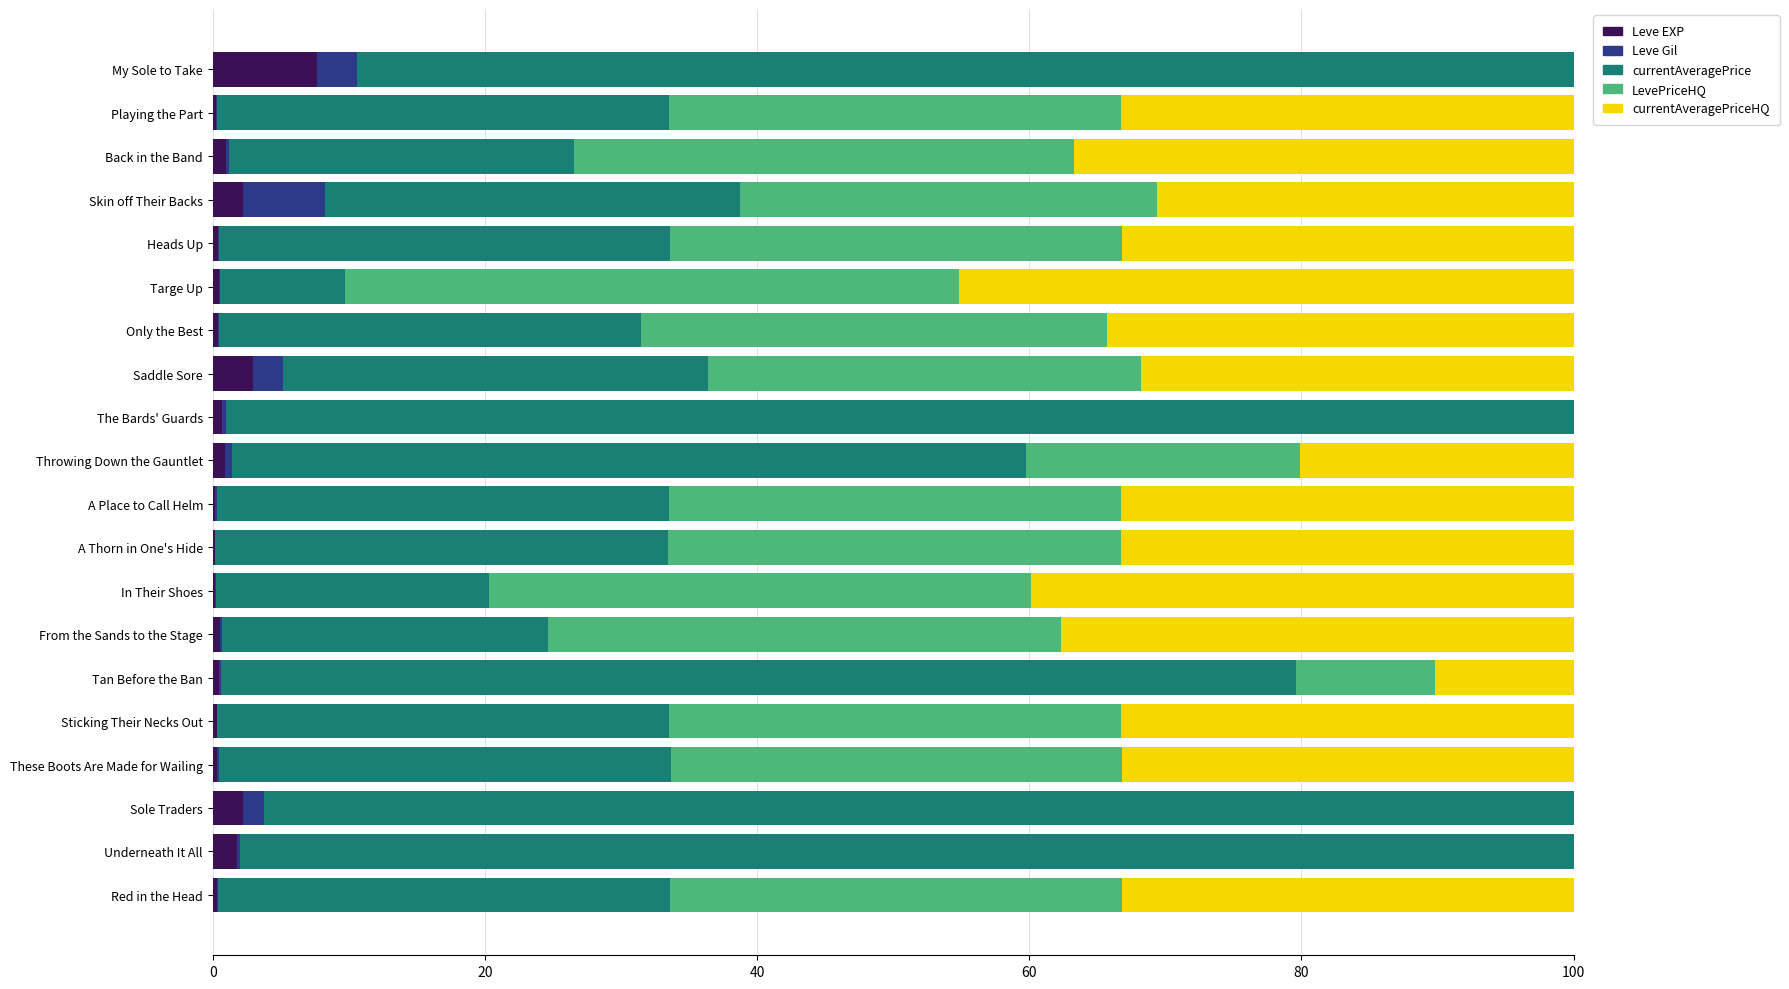

At which label does Leve EXP reach its peak?

My Sole to Take